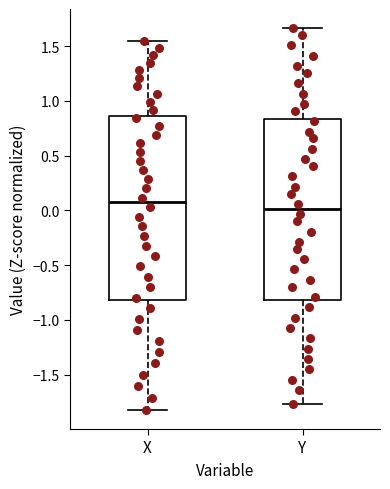

Reading left to right, transcribe this box plot: for each box, give where its median line is, the range the box spans, and where its two whiskers end, as read against the y-axis. The values are not printed on the chart, so give them approximately, as read against the axis.

X: median 0.05, box -0.80 to 0.85, whiskers -1.80 to 1.55
Y: median 0.00, box -0.80 to 0.85, whiskers -1.75 to 1.65